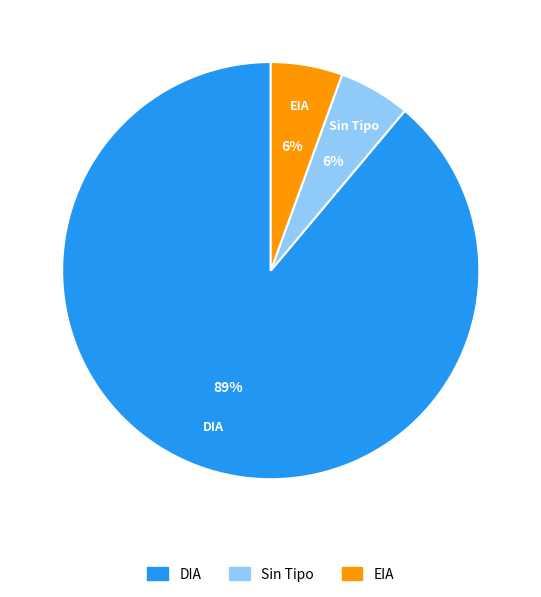

Is there a majority slice in this chart?

Yes